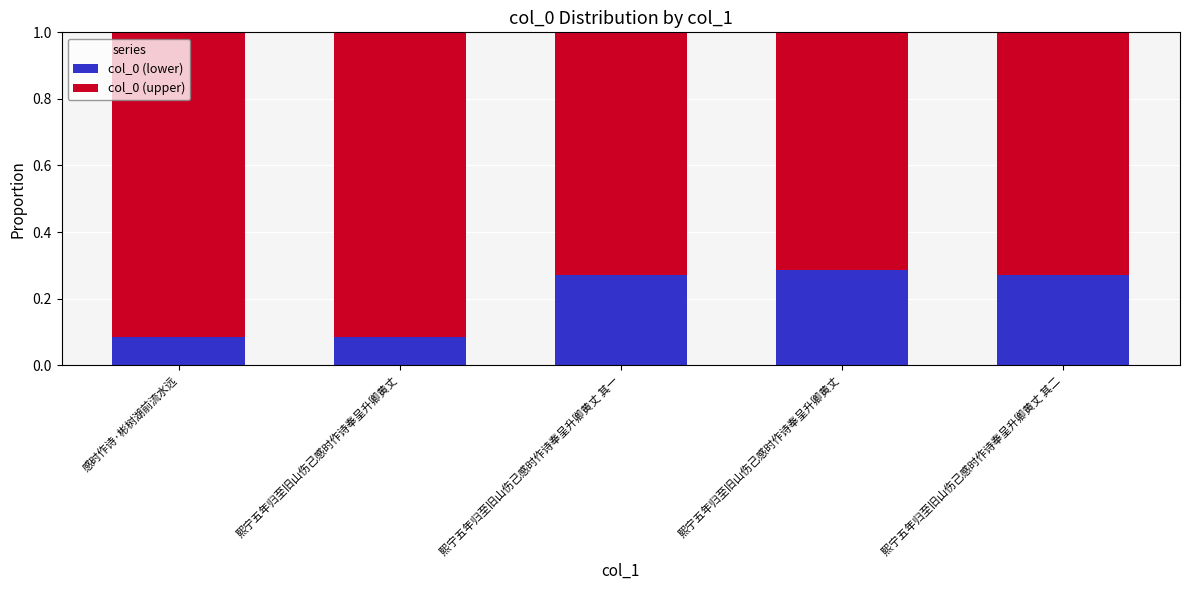

At 熙宁五年归至旧山伤己感时作诗奉呈升卿黄丈 其二, list the series in order from largest to smallest.

col_0 (upper), col_0 (lower)